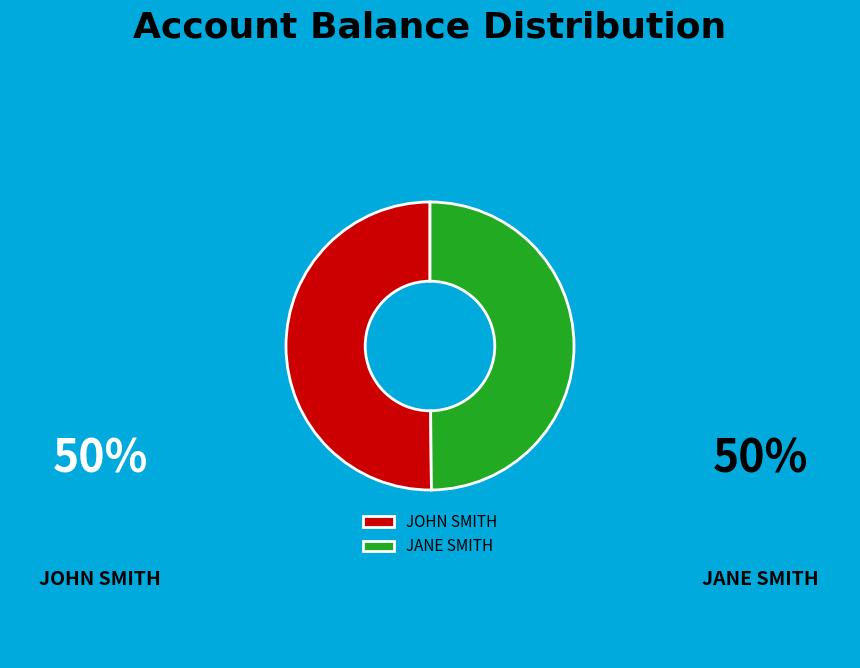

What is the ratio of the value at JOHN SMITH to the value at JANE SMITH?

1.0